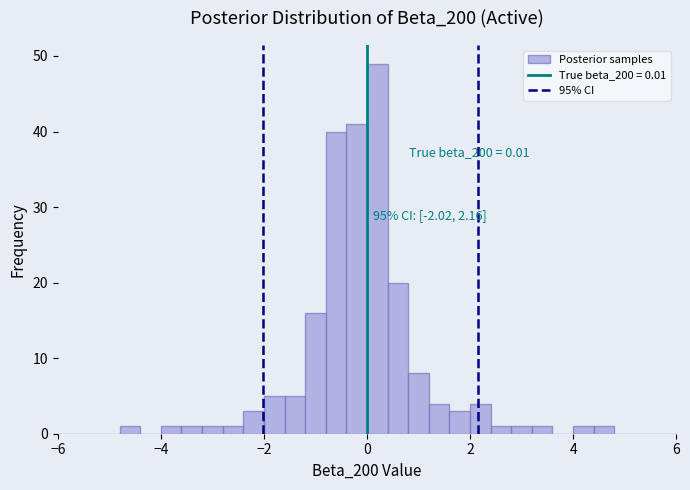

Read against the x-axis, roughly where is the centre of the tallest bar?

0.2